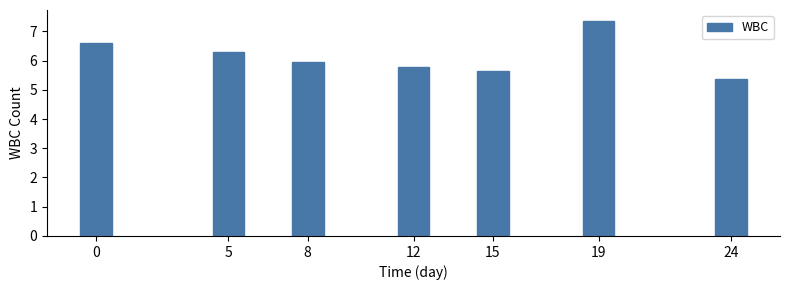

Reading left to right, list all the values displayed in this chart.

6.6	6.3	5.9	5.8	5.6	7.4	5.4